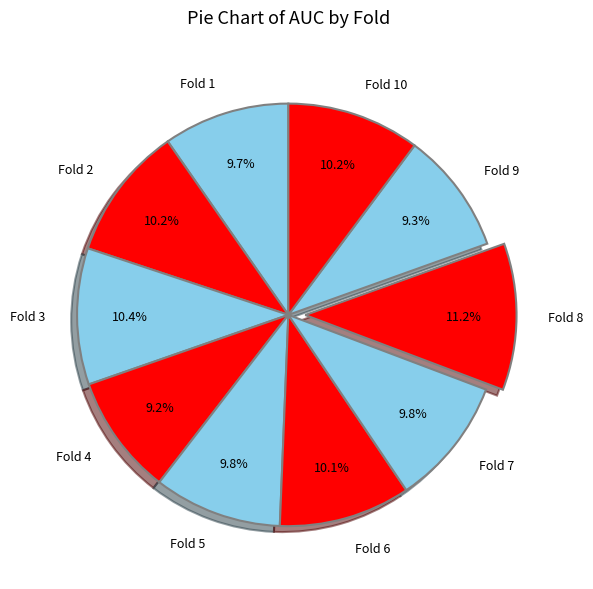

What percentage is NOT represented by Fold 1?

90.3%